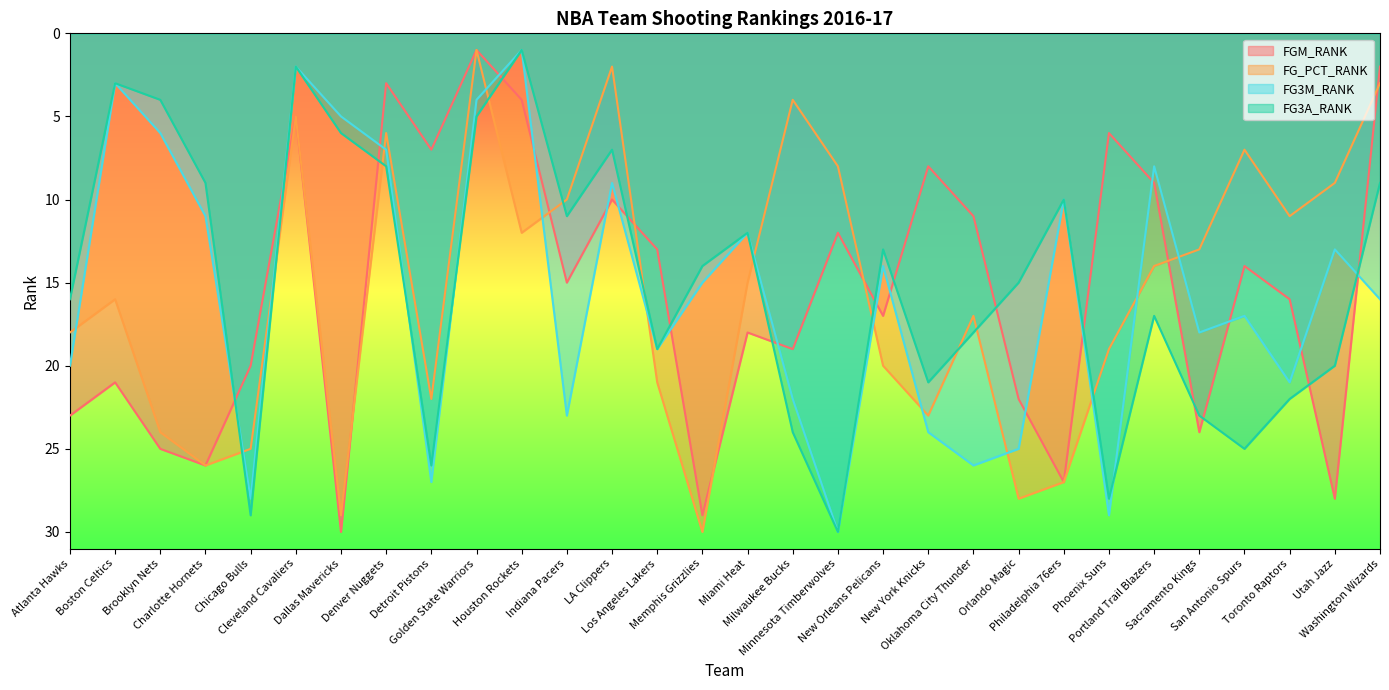

Rank the series at Miami Heat from lowest to highest value.

FG3M_RANK, FG3A_RANK, FG_PCT_RANK, FGM_RANK